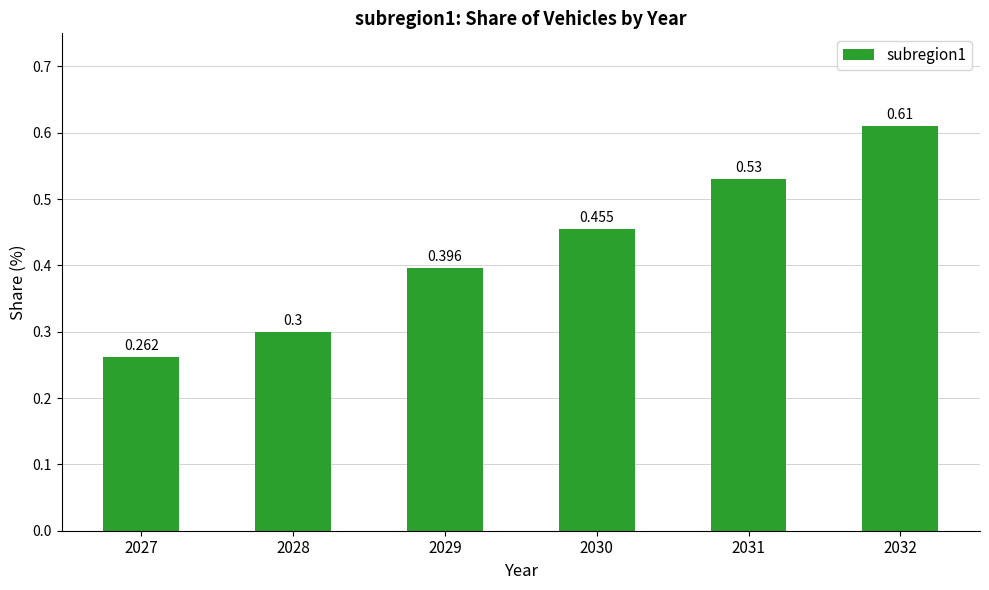

How many values are between 0 and 1?

6